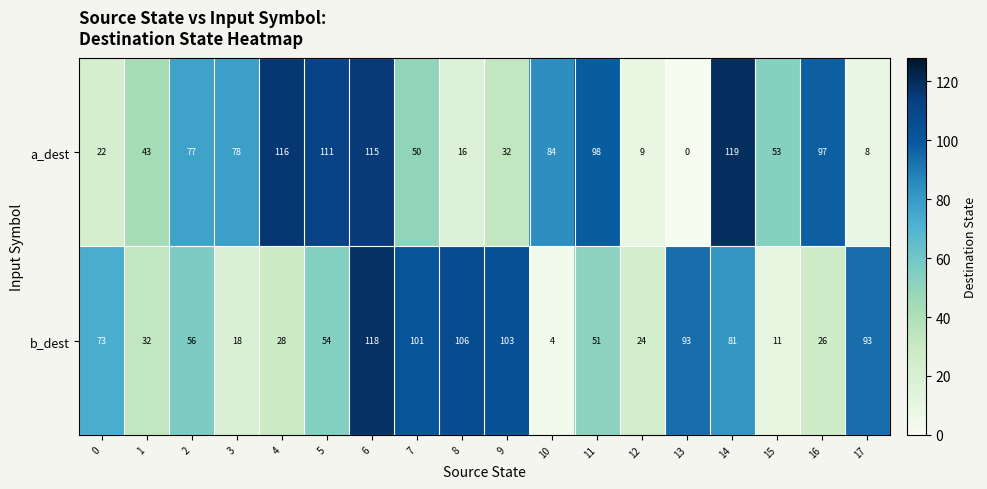

At which label is a_dest closest to 59?

15